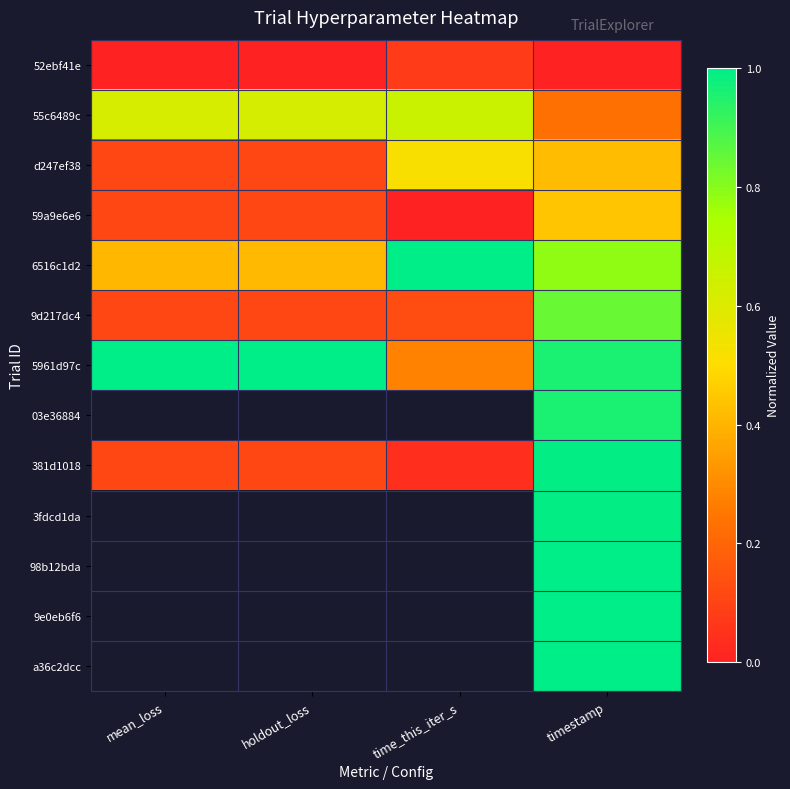

List the series in order of their peak value, lowest first.

52ebf41e, 59a9e6e6, d247ef38, 55c6489c, 9d217dc4, 381d1018, 6516c1d2, 5961d97c, 03e36884, 3fdcd1da, 98b12bda, 9e0eb6f6, a36c2dcc